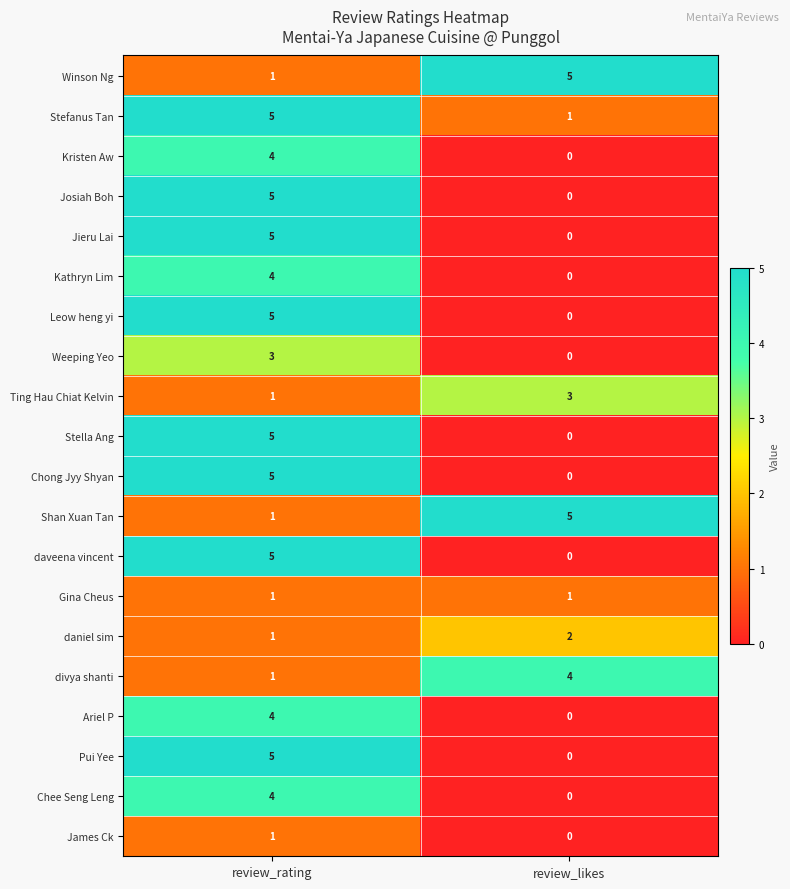

How many categories are shown in the chart?

2